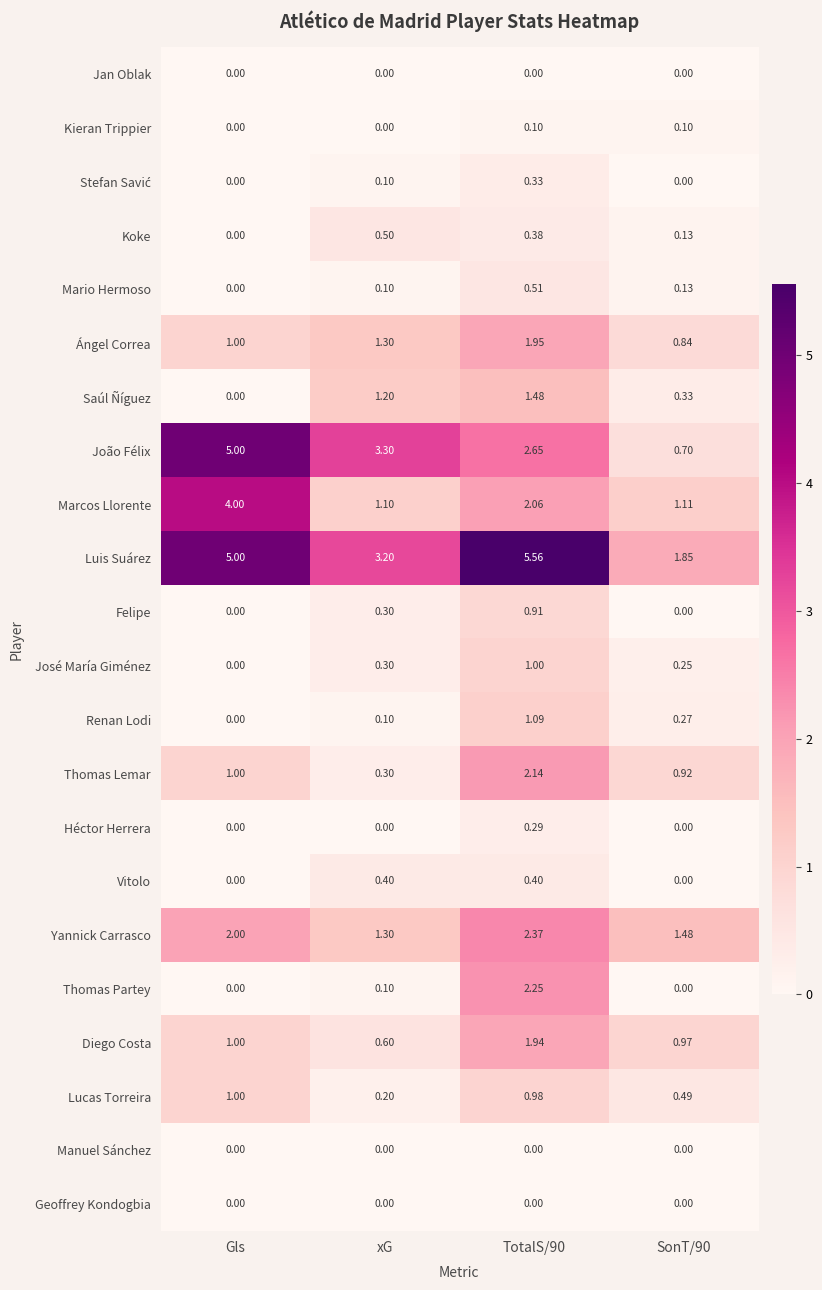

Is the value of Kieran Trippier at SonT/90 greater than the value of Koke at Gls?

Yes